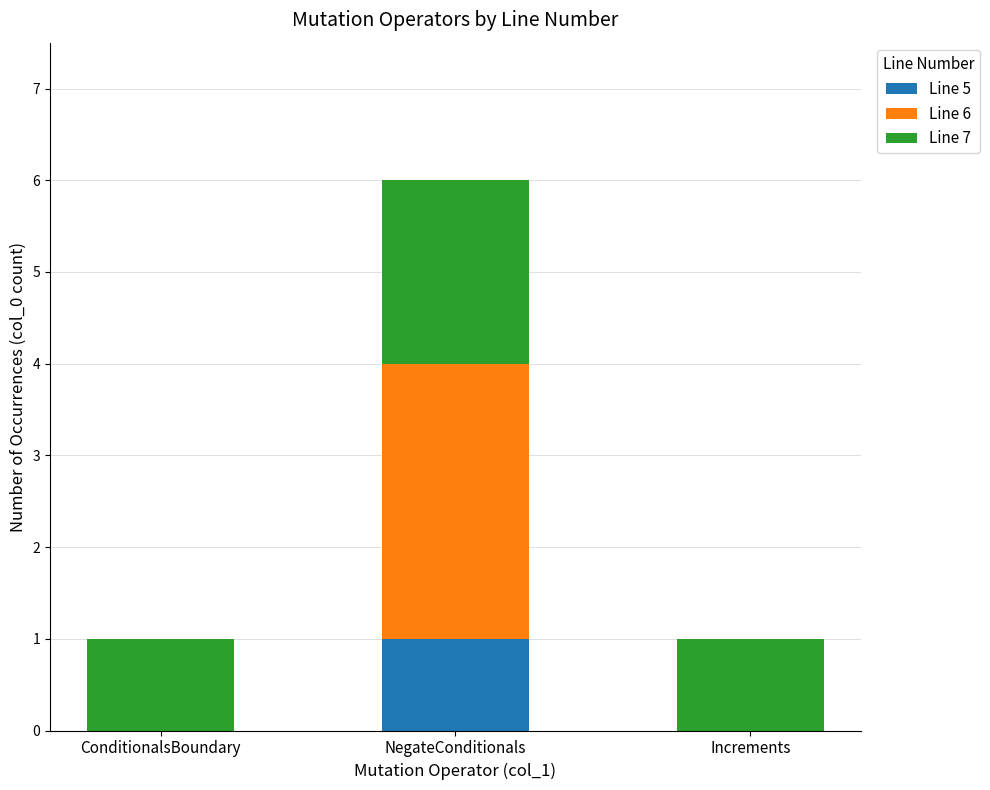

Reading left to right, list the values for the Line 5 series.

ConditionalsBoundary=0	NegateConditionals=1	Increments=0